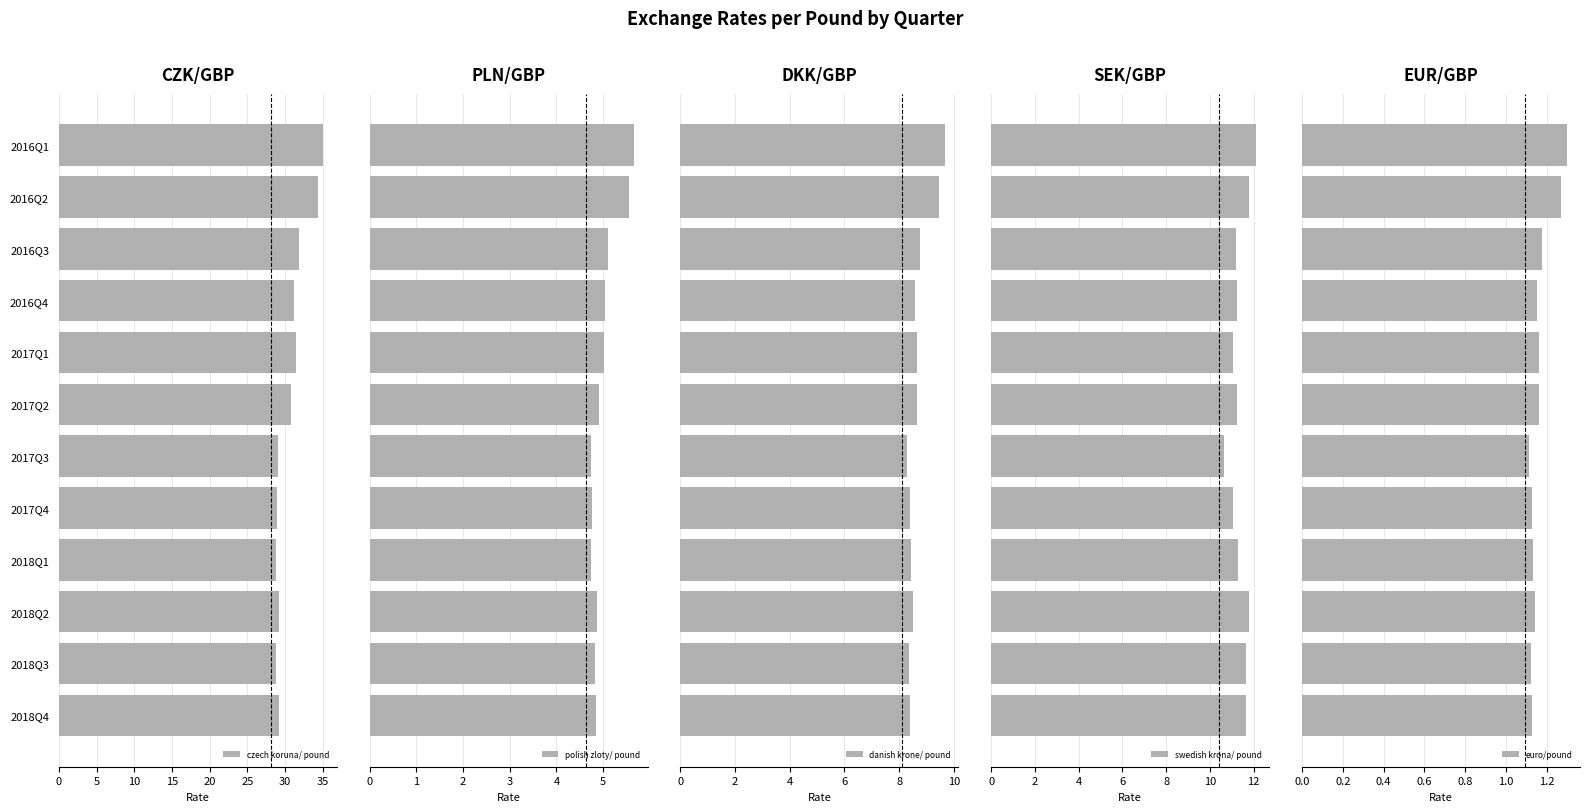

What is the difference between the maximum and second lowest values in the polish zloty/ pound series?

0.9